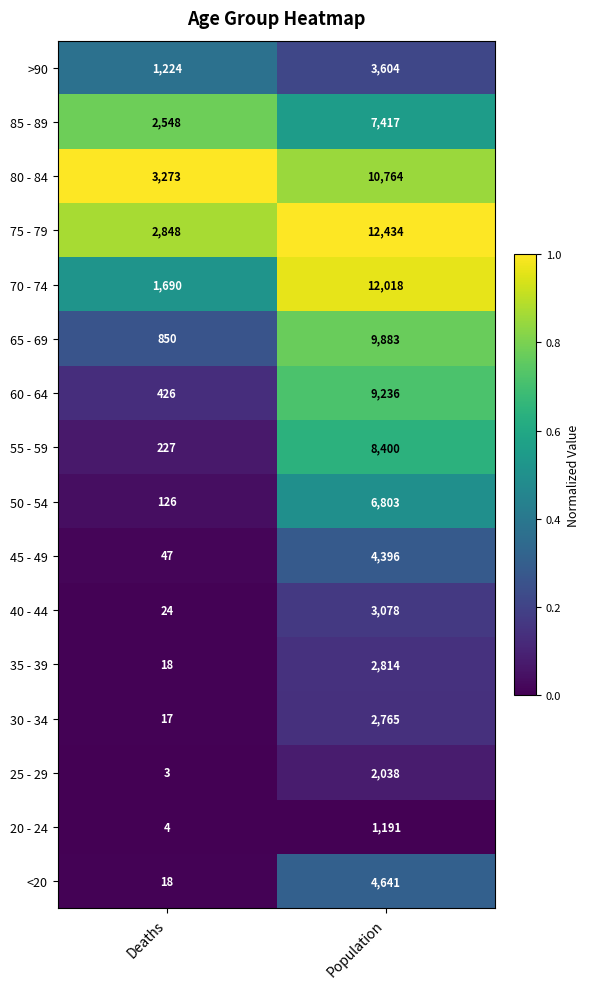

What is the approximate value of 80 - 84 at Population, to the nearest 10?

10760